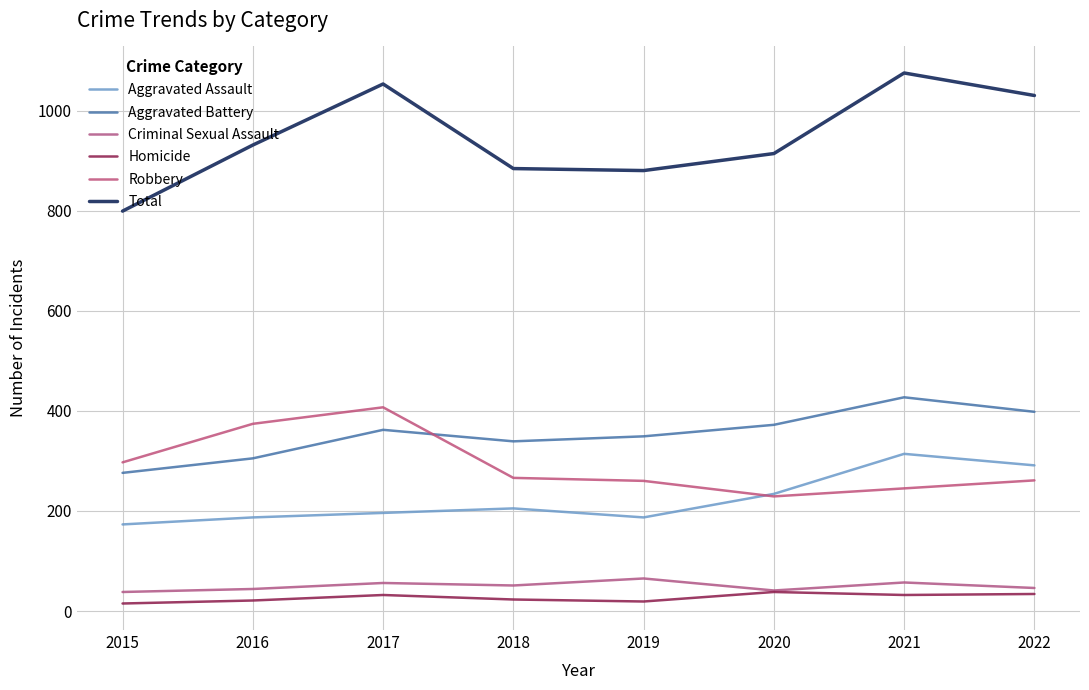

Reading left to right, list all the values displayed in this chart.

Aggravated Assault: 173	187	196	205	187	234	314	291
Aggravated Battery: 276	305	362	339	349	372	427	398
Criminal Sexual Assault: 38	44	56	51	65	41	57	46
Homicide: 15	21	32	23	19	38	32	34
Robbery: 297	374	407	266	260	229	245	261
Total: 799	931	1053	884	880	914	1075	1030